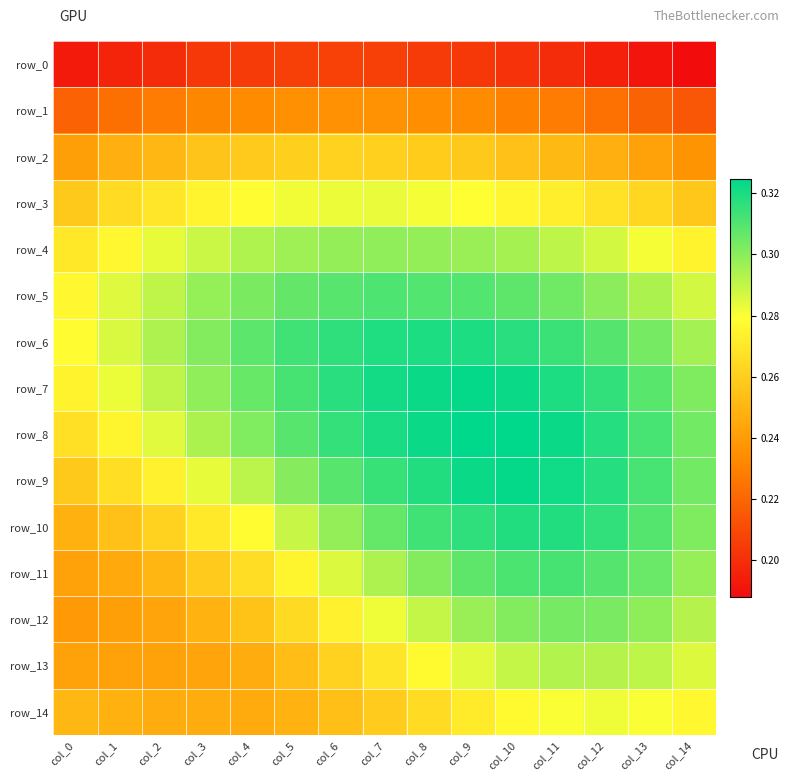

Is the value of row_5 at col_10 greater than the value of row_10 at col_4?

Yes